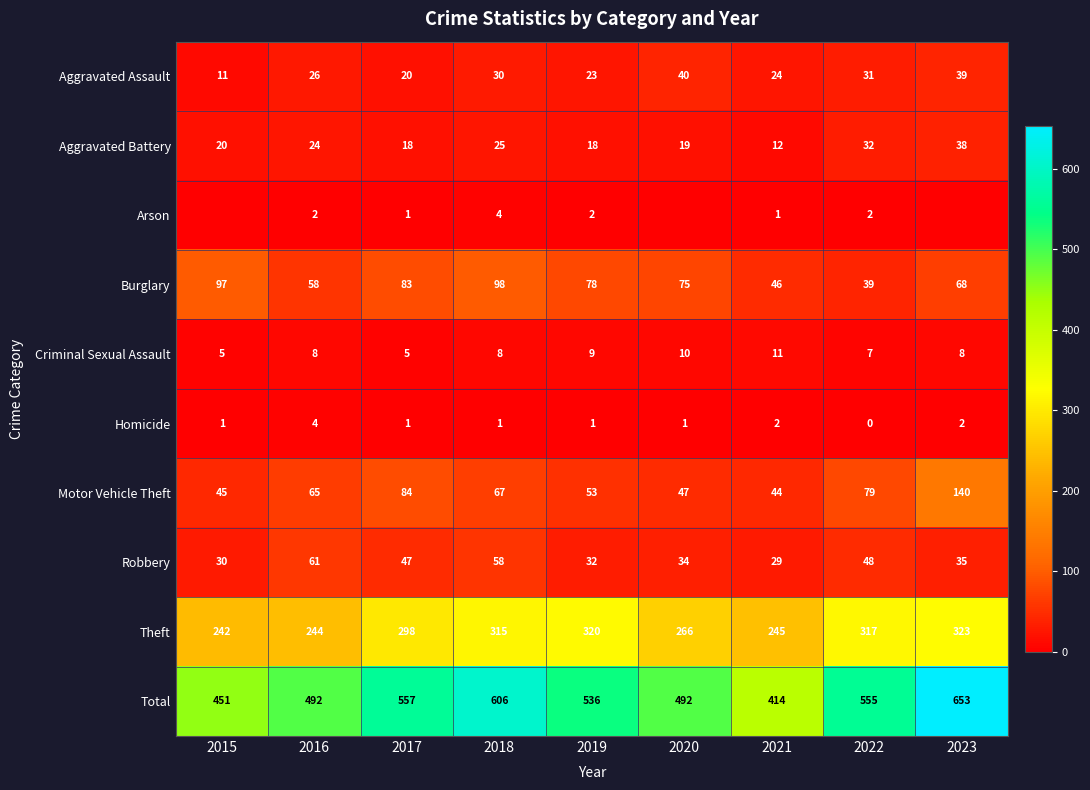

Is the value of Homicide at 2018 greater than the value of Motor Vehicle Theft at 2015?

No